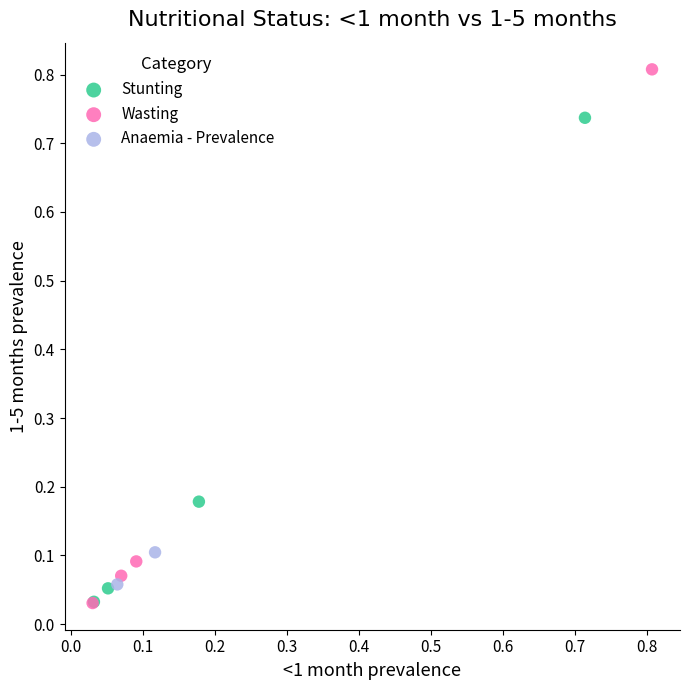

What are all the series names shown in the legend?

Stunting, Wasting, Anaemia - Prevalence